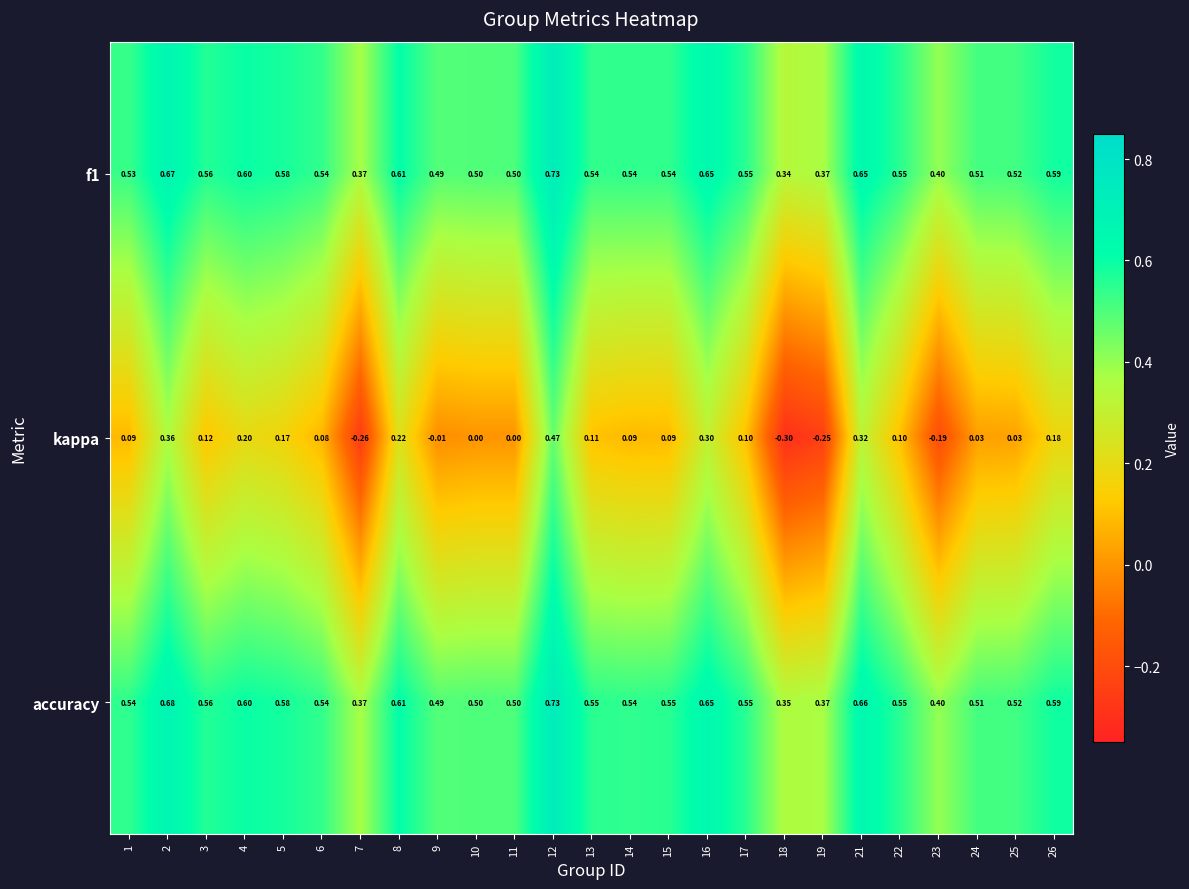

Which series has the largest range (max minus min)?

kappa